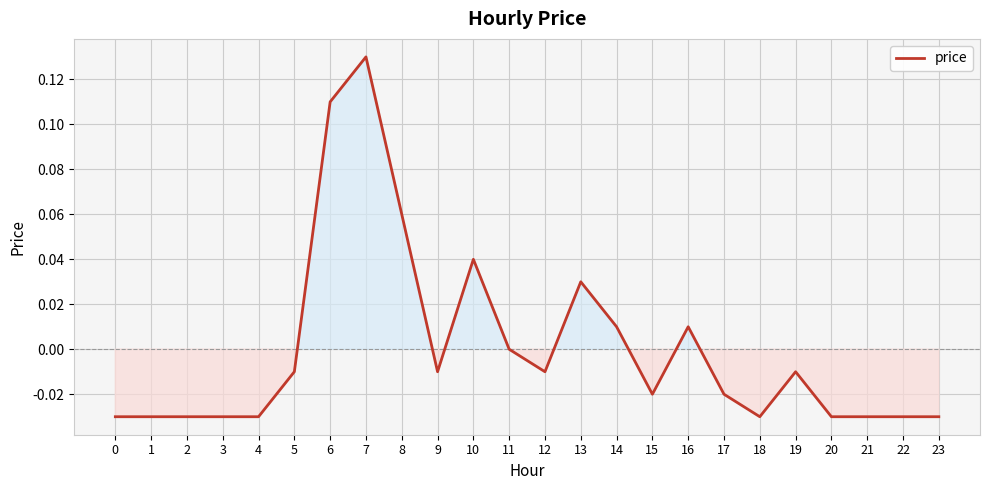

The value at 15 is -0.0. True or false?

True